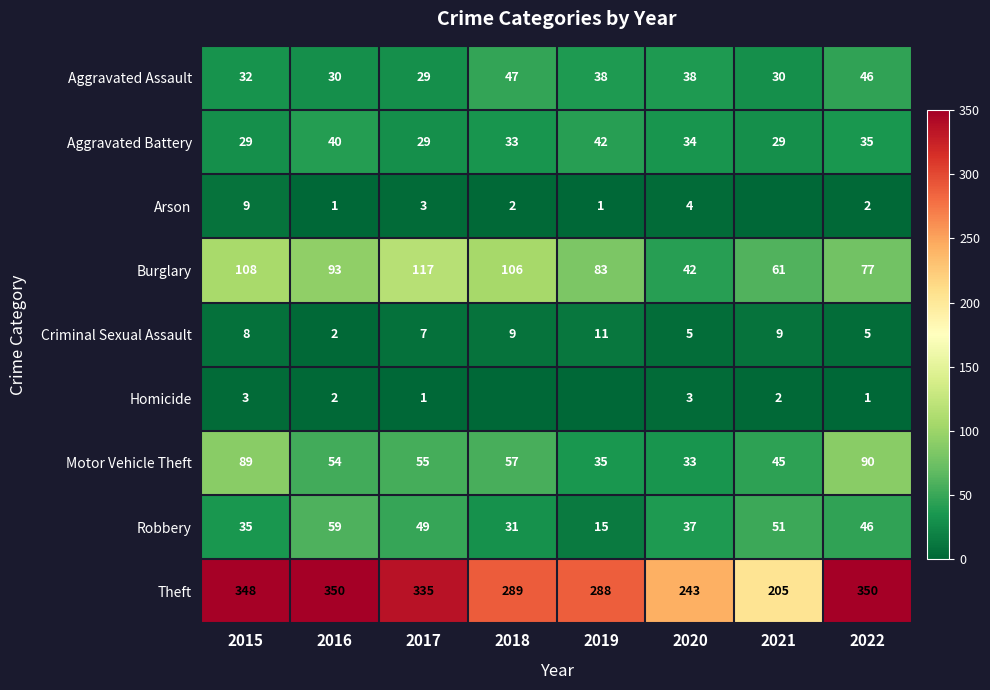

What is the maximum value shown in the chart?

350